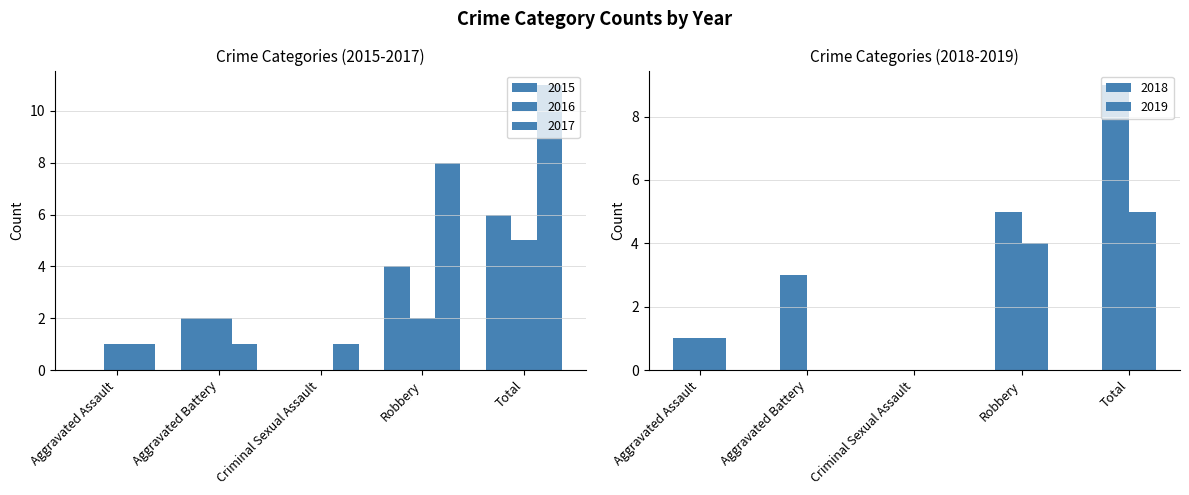

What are all the series names shown in the legend?

2015, 2016, 2017, 2018, 2019